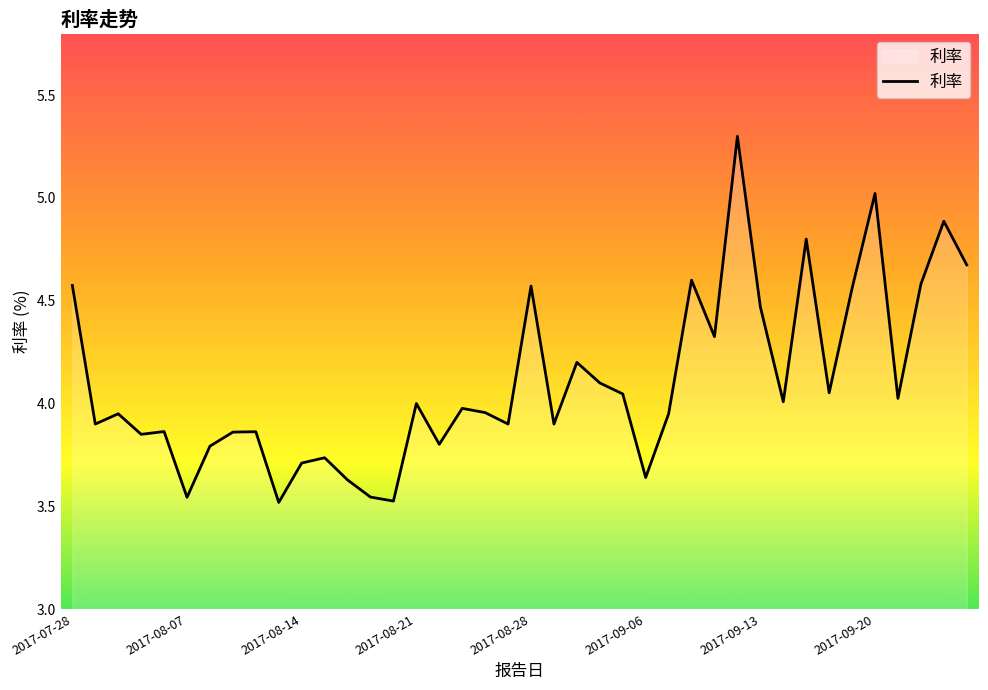

What is the difference between the maximum and second lowest values?

1.8